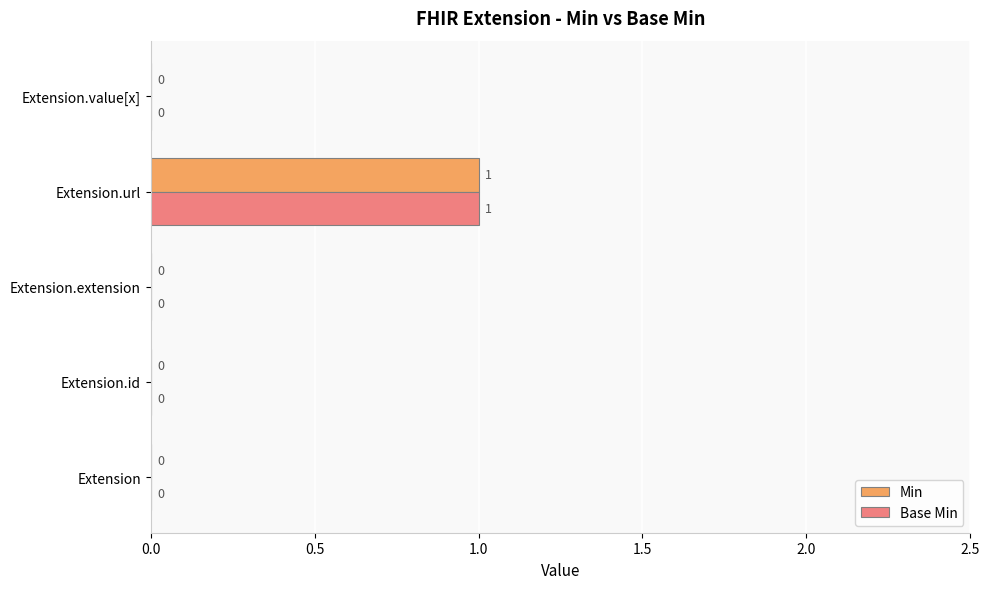

At which category is the sum across all series the highest?

Extension.url